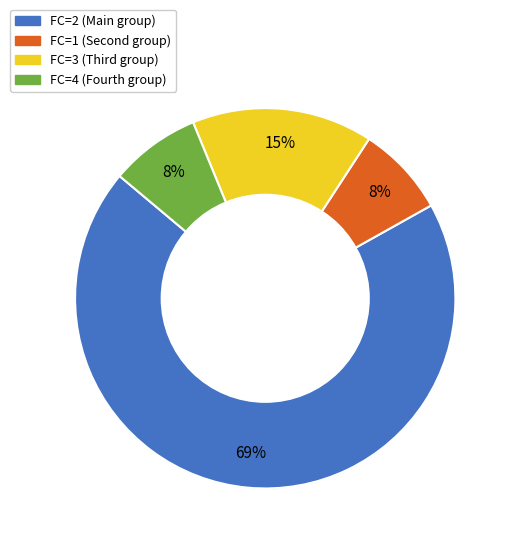

To the nearest percent, what is the average slice percentage?

25%